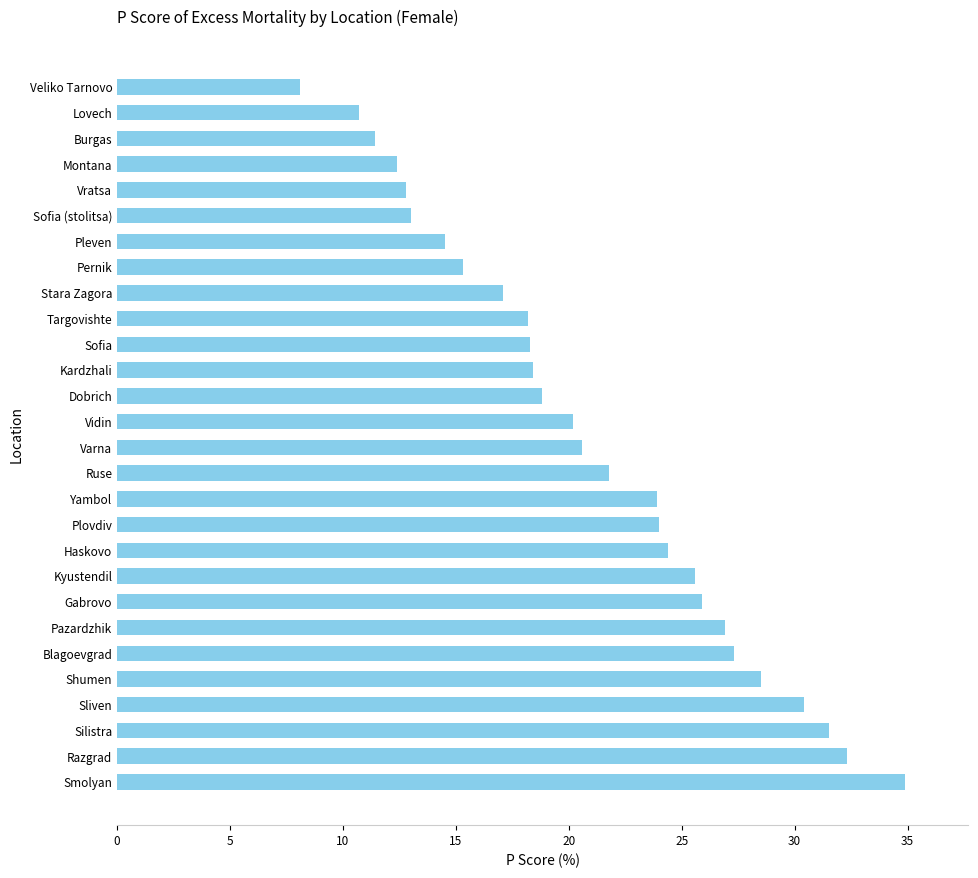

True or false: the data shows 17.1 at Stara Zagora.

True